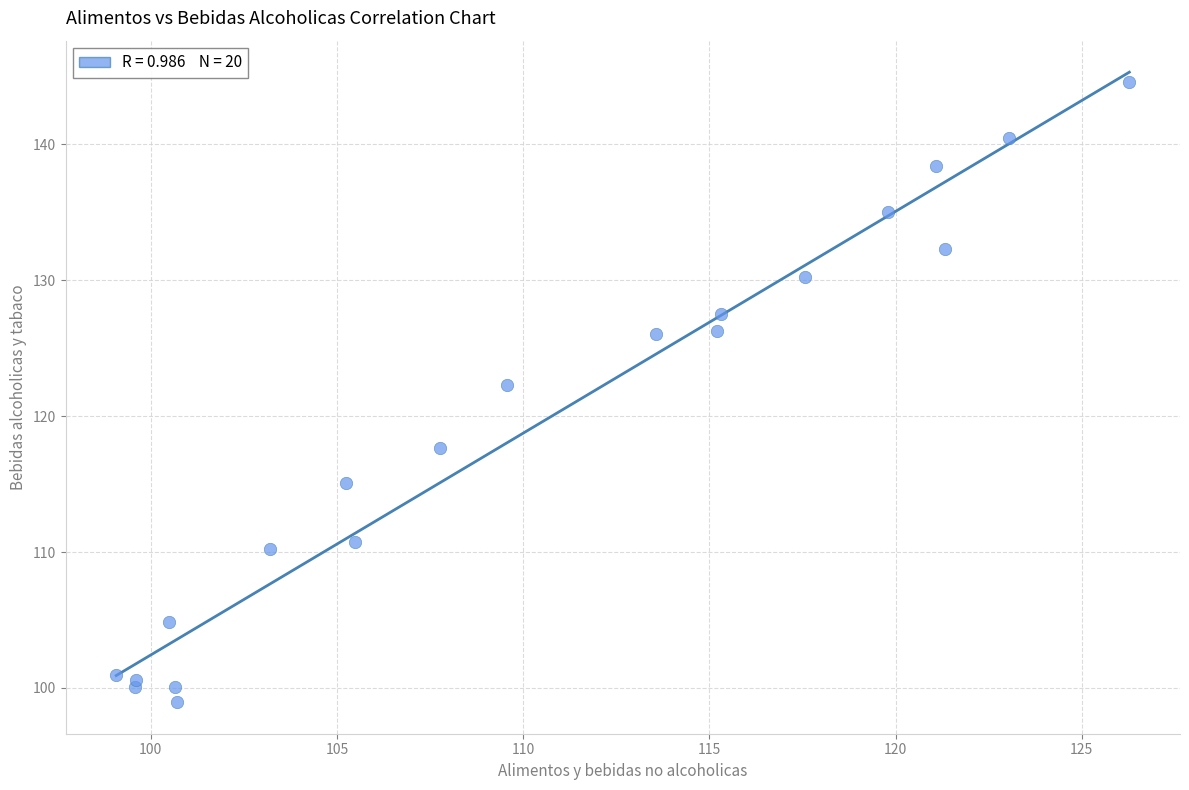

What Y value in the scatter plot is closest to 121?

122.3